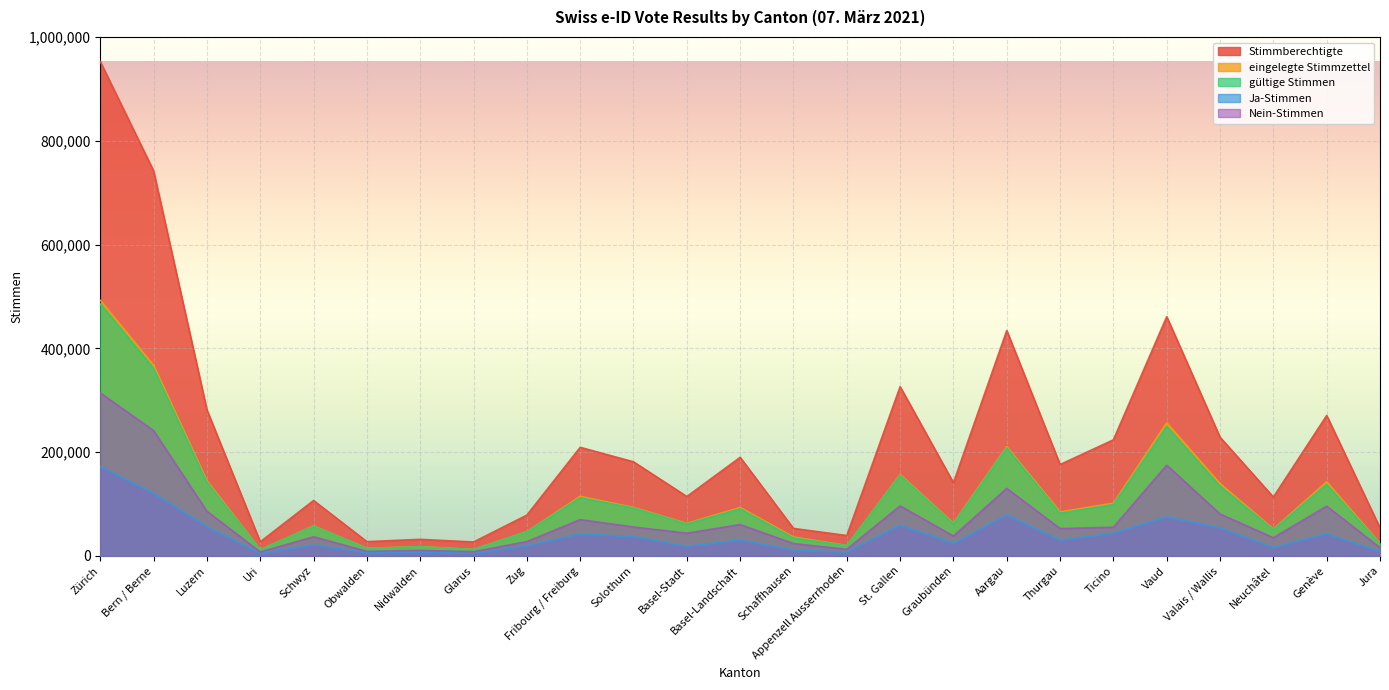

At Schaffhausen, list the series in order from largest to smallest.

Stimmberechtigte, eingelegte Stimmzettel, gültige Stimmen, Nein-Stimmen, Ja-Stimmen